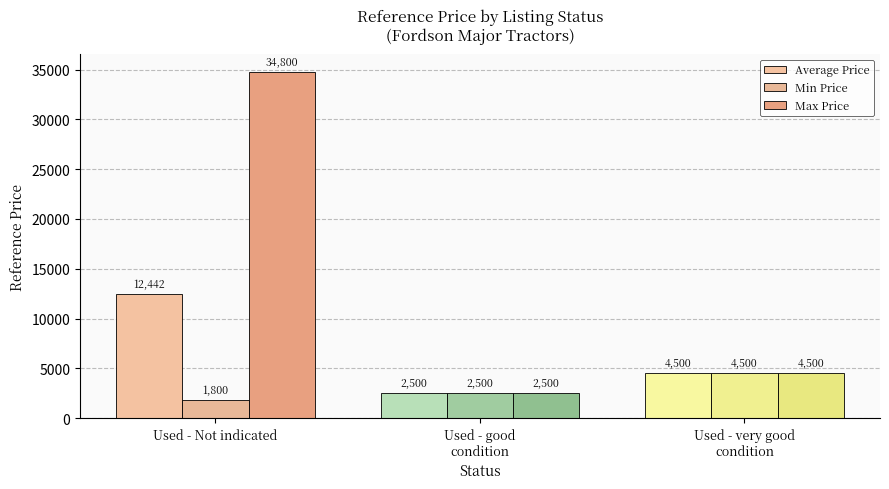

Between Used - good
condition and Used - very good
condition, which series saw the biggest shift?

Average Price